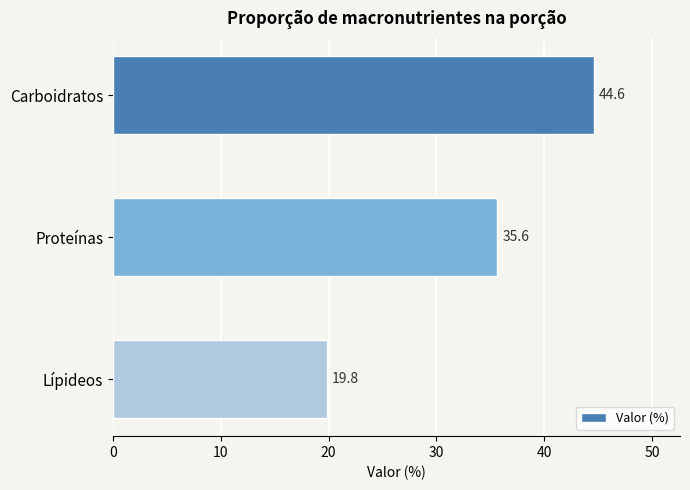

The chart shows a value of 44.6 at Carboidratos. True or false?

True